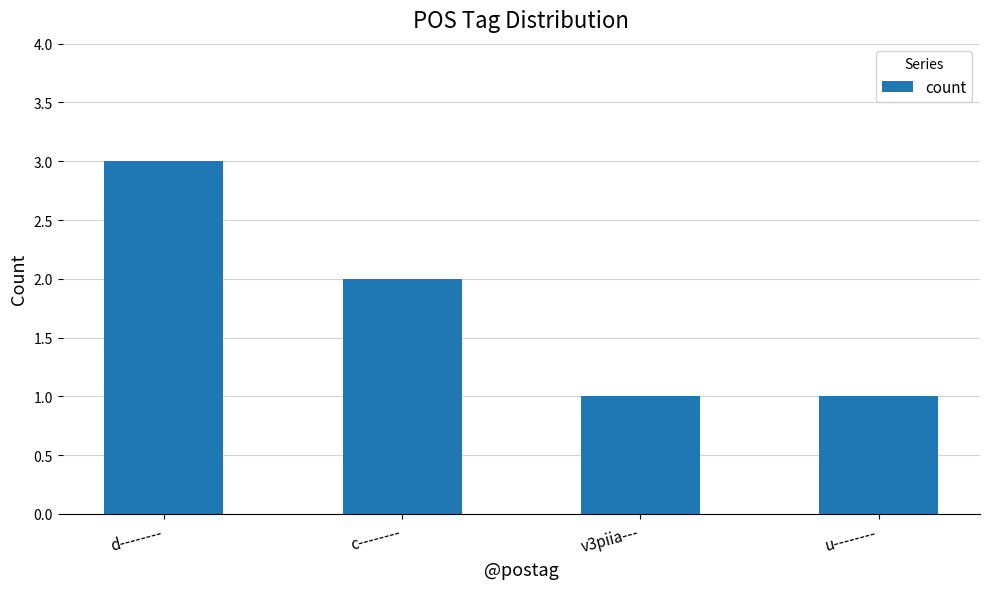

Reading left to right, what are all the values shown in this chart?

3	2	1	1